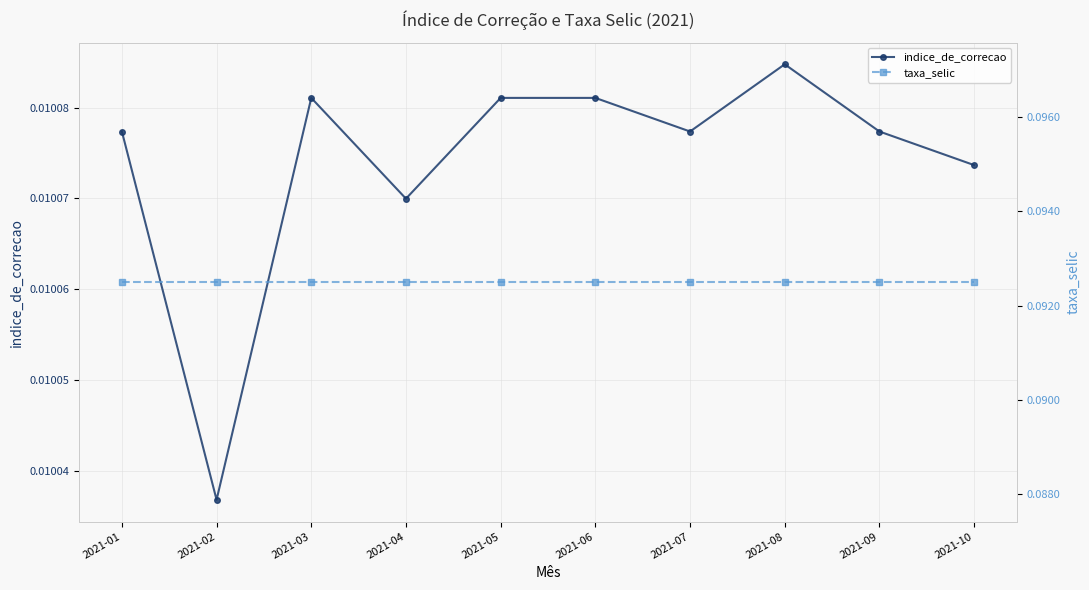

What are all the series names shown in the legend?

indice_de_correcao, taxa_selic